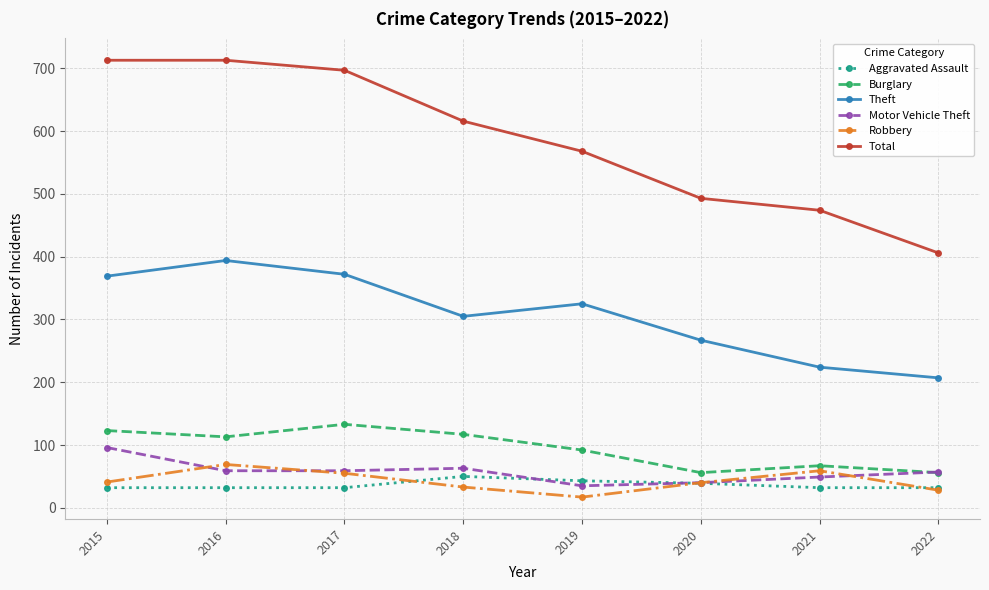

Count the number of categories in the chart.

8